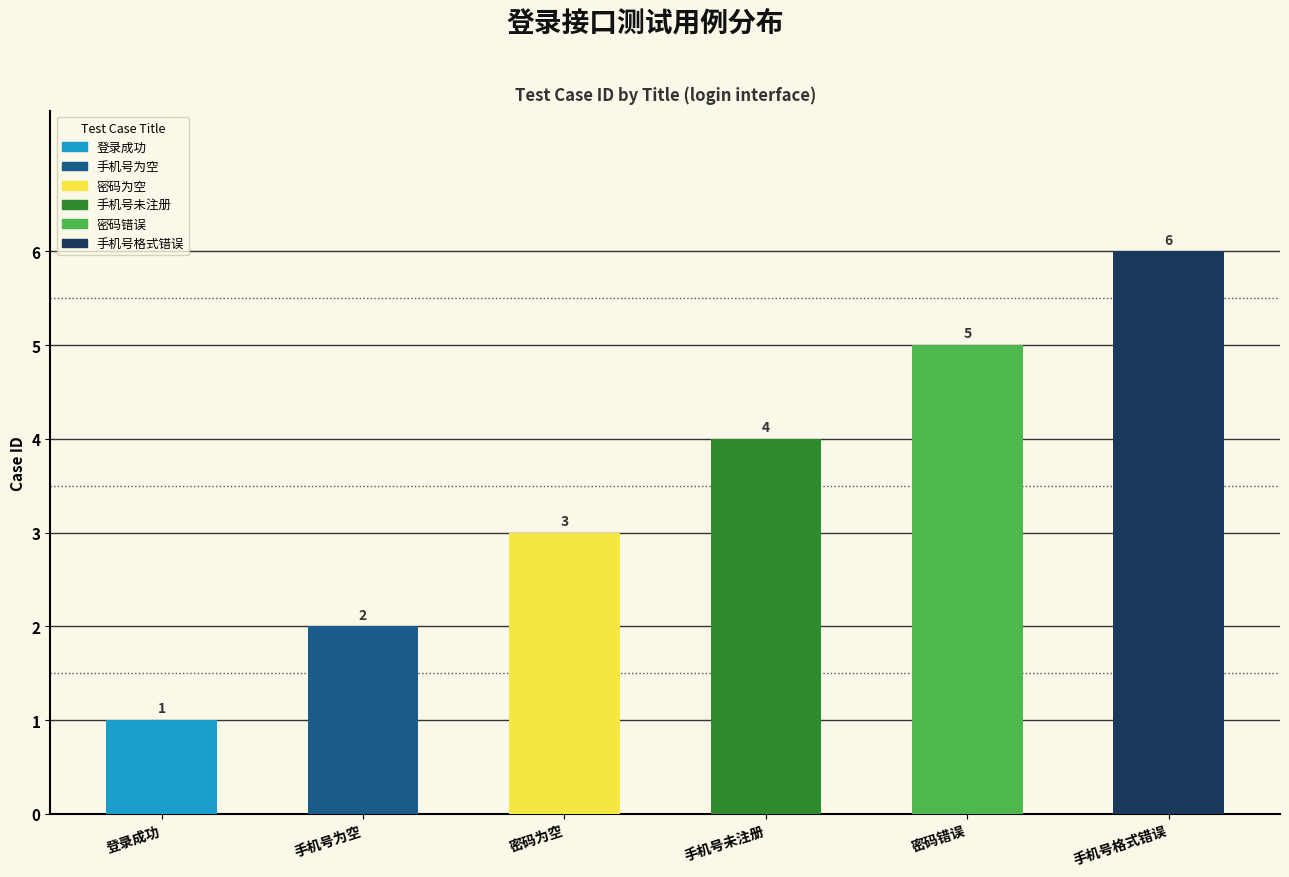

Rank the categories by value from highest to lowest.

手机号格式错误, 密码错误, 手机号未注册, 密码为空, 手机号为空, 登录成功